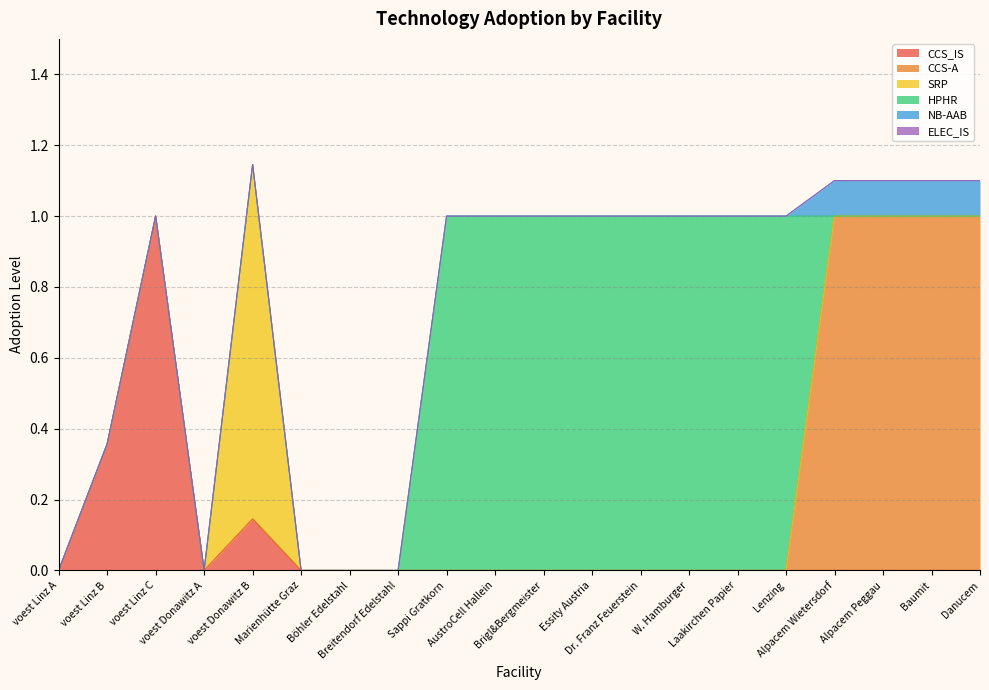

Rank the series at Dr. Franz Feuerstein from highest to lowest value.

HPHR, CCS_IS, CCS-A, SRP, NB-AAB, ELEC_IS